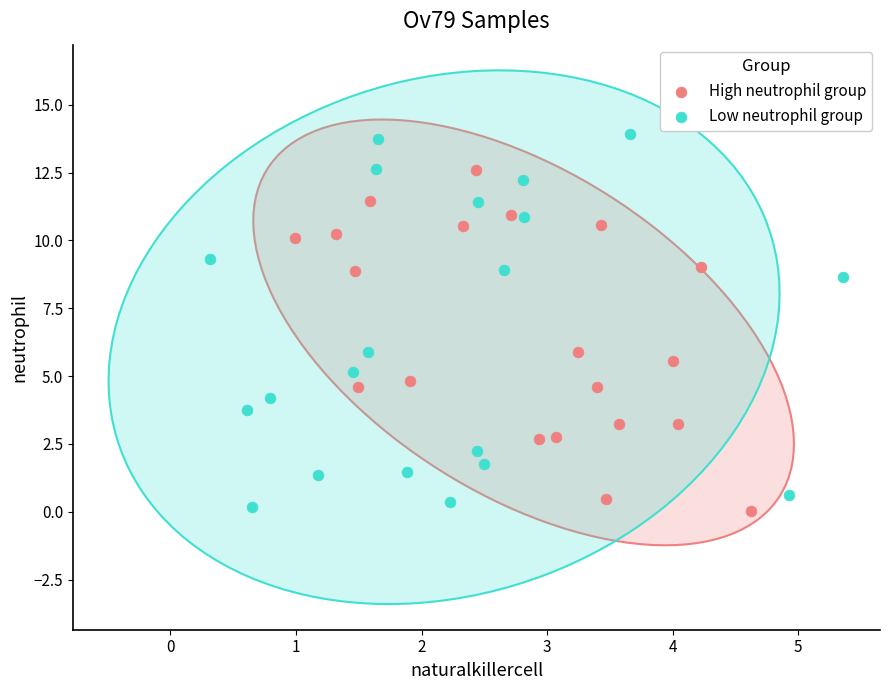

Which series has the largest Y range (max minus min)?

Low neutrophil group